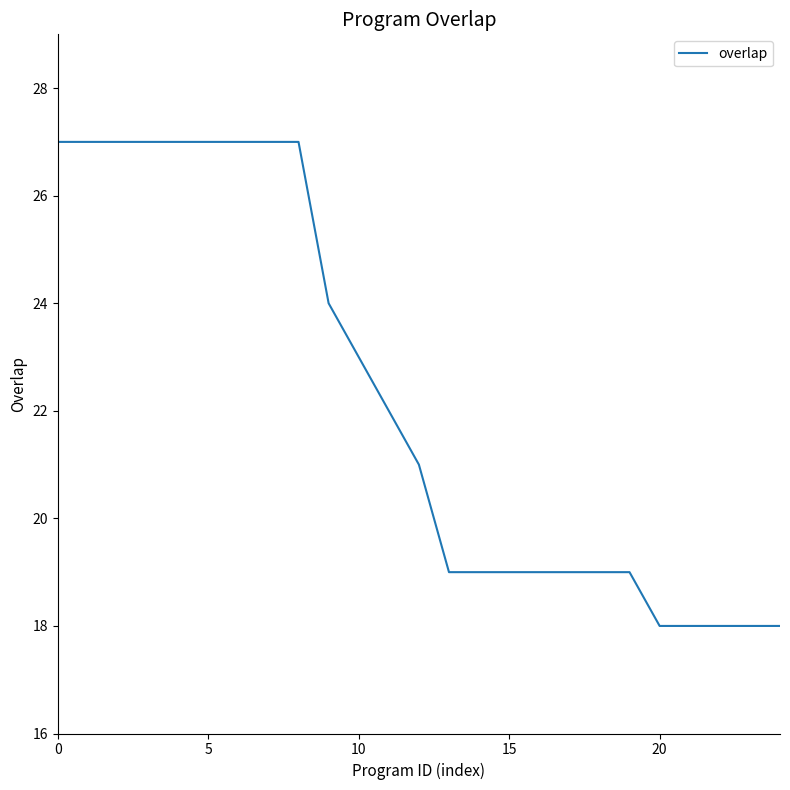

Is this an area chart (filled region under the line)?

No